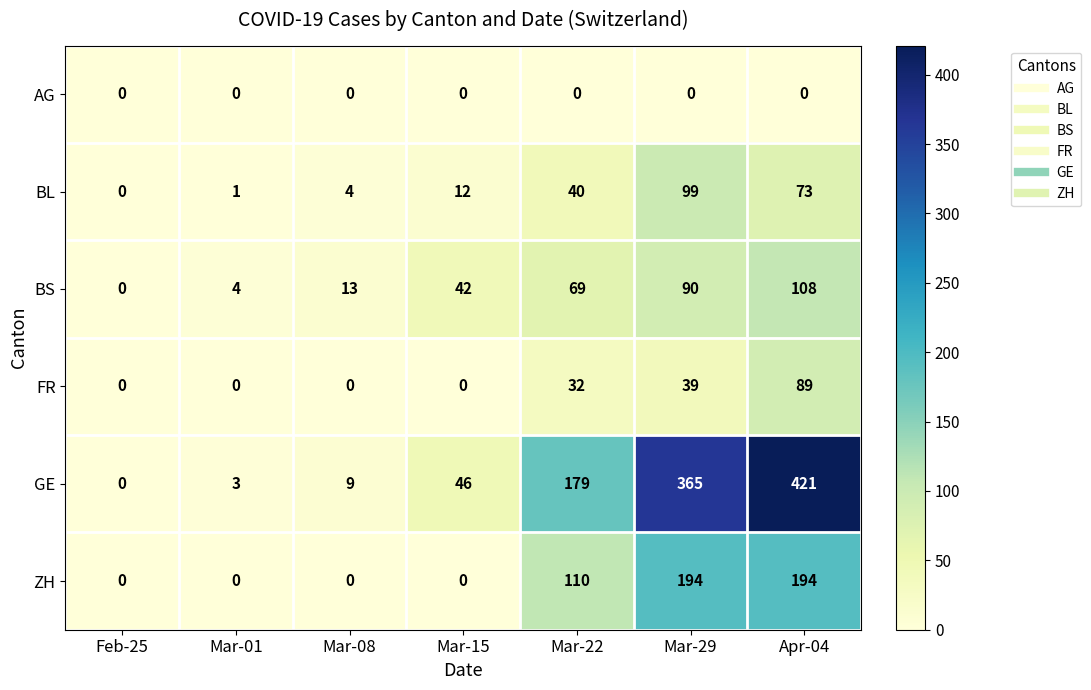

What is the sum of all FR values?

160